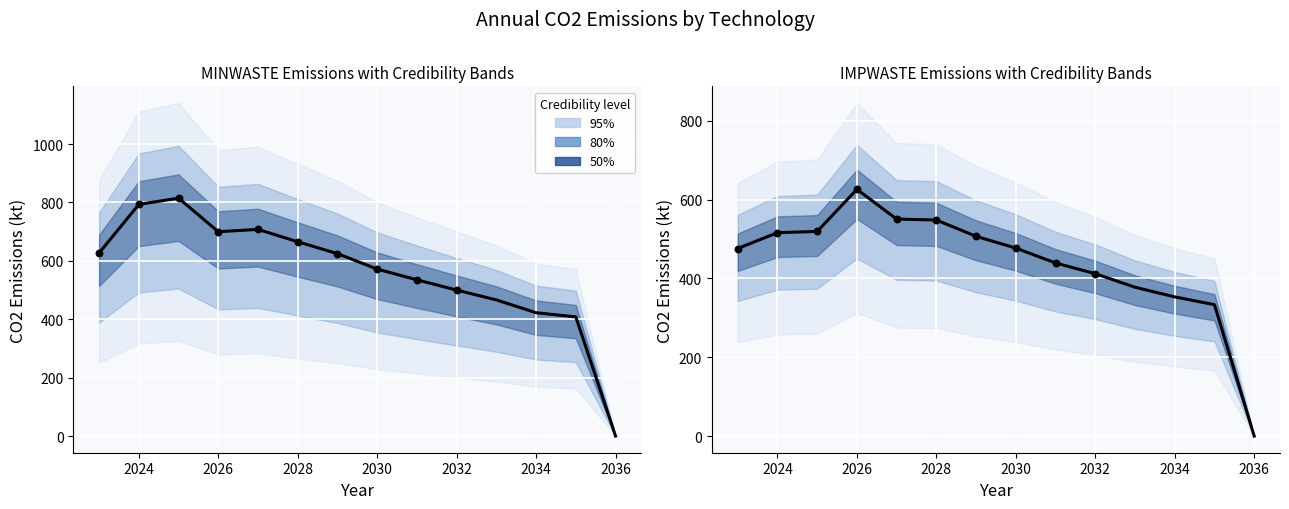

Which series reaches the maximum Y coordinate?

MINWASTE (observed)